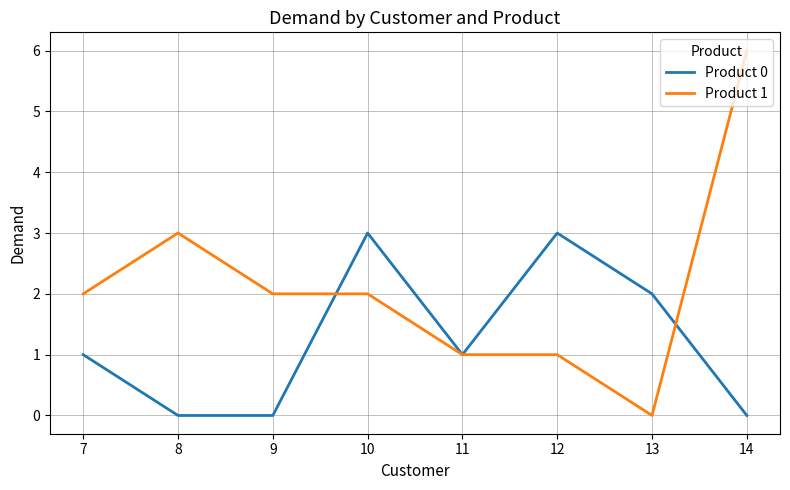

What value does the Product 1 series have at 12?

1